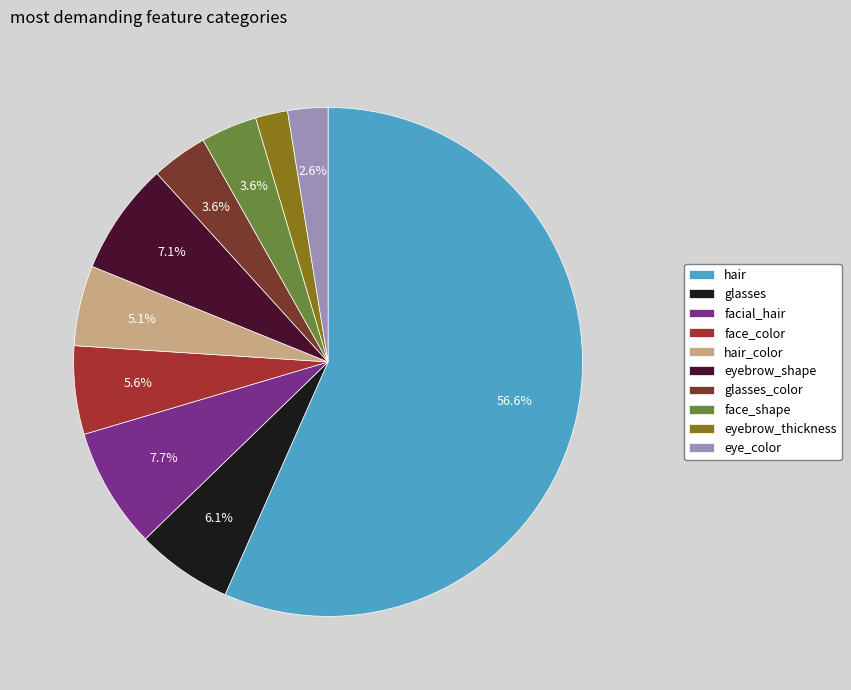

True or false: hair accounts for 49% of the total.

False